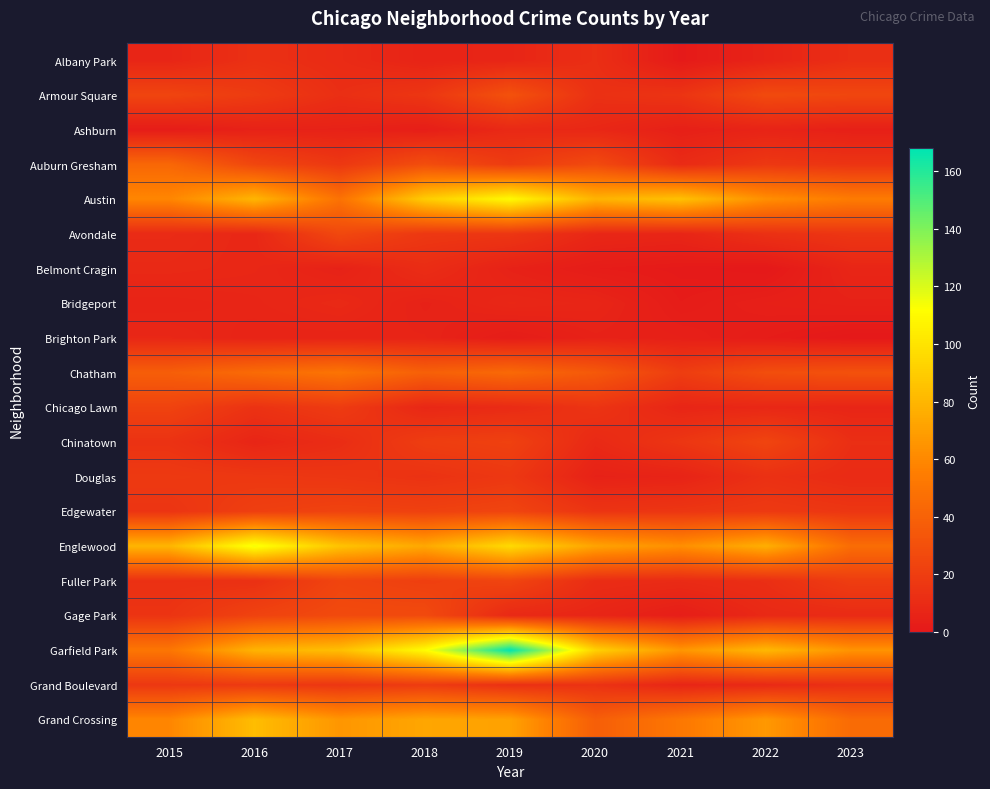

Reading right to left, transcribe all the data shown in this chart.

Albany Park: 2023=12	2022=6	2021=1	2020=12	2019=7	2018=6	2017=10	2016=13	2015=7
Armour Square: 2023=25	2022=27	2021=15	2020=13	2019=31	2018=16	2017=12	2016=19	2015=24
Ashburn: 2023=4	2022=6	2021=4	2020=8	2019=9	2018=3	2017=5	2016=5	2015=2
Auburn Gresham: 2023=15	2022=17	2021=10	2020=27	2019=19	2018=29	2017=17	2016=25	2015=43
Austin: 2023=54	2022=63	2021=85	2020=79	2019=110	2018=90	2017=49	2016=80	2015=59
Avondale: 2023=16	2022=13	2021=7	2020=8	2019=16	2018=17	2017=26	2016=8	2015=10
Belmont Cragin: 2023=7	2022=0	2021=1	2020=2	2019=5	2018=11	2017=5	2016=8	2015=9
Bridgeport: 2023=5	2022=4	2021=2	2020=7	2019=8	2018=5	2017=9	2016=7	2015=6
Brighton Park: 2023=0	2022=2	2021=4	2020=5	2019=2	2018=6	2017=6	2016=6	2015=8
Chatham: 2023=31	2022=29	2021=20	2020=35	2019=44	2018=39	2017=50	2016=45	2015=38
Chicago Lawn: 2023=7	2022=8	2021=7	2020=15	2019=10	2018=8	2017=19	2016=14	2015=23
Chinatown: 2023=12	2022=24	2021=16	2020=9	2019=22	2018=20	2017=11	2016=7	2015=14
Douglas: 2023=10	2022=13	2021=6	2020=5	2019=17	2018=14	2017=16	2016=17	2015=18
Edgewater: 2023=16	2022=18	2021=16	2020=15	2019=24	2018=22	2017=23	2016=21	2015=15
Englewood: 2023=46	2022=77	2021=63	2020=72	2019=96	2018=74	2017=86	2016=115	2015=80
Fuller Park: 2023=20	2022=12	2021=10	2020=11	2019=24	2018=21	2017=24	2016=13	2015=13
Gage Park: 2023=10	2022=9	2021=3	2020=7	2019=9	2018=27	2017=27	2016=23	2015=15
Garfield Park: 2023=65	2022=81	2021=66	2020=92	2019=168	2018=111	2017=84	2016=79	2015=51
Grand Boulevard: 2023=13	2022=9	2021=7	2020=14	2019=13	2018=19	2017=16	2016=18	2015=17
Grand Crossing: 2023=45	2022=67	2021=52	2020=38	2019=71	2018=73	2017=66	2016=83	2015=59